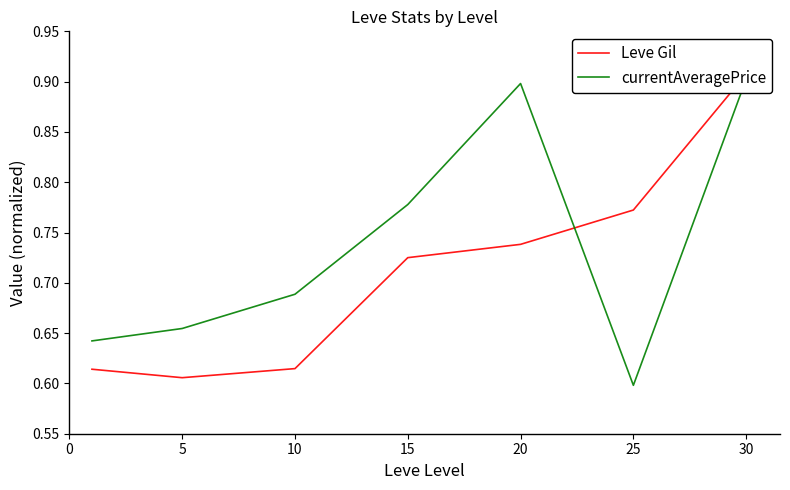

Which series has the largest range (max minus min)?

currentAveragePrice